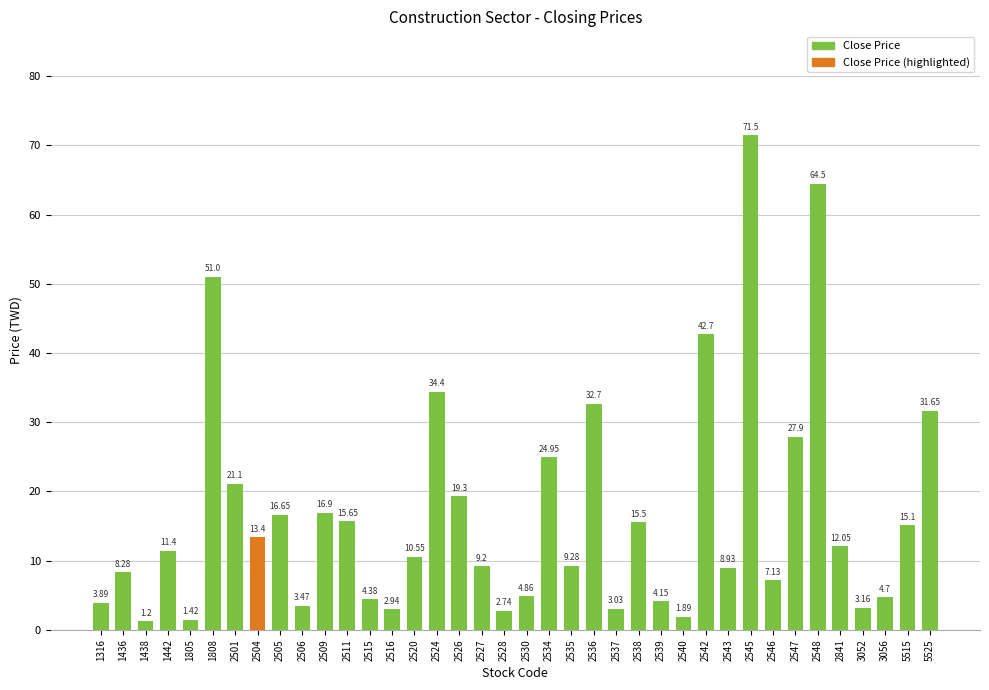

What is the smallest value displayed?

1.2